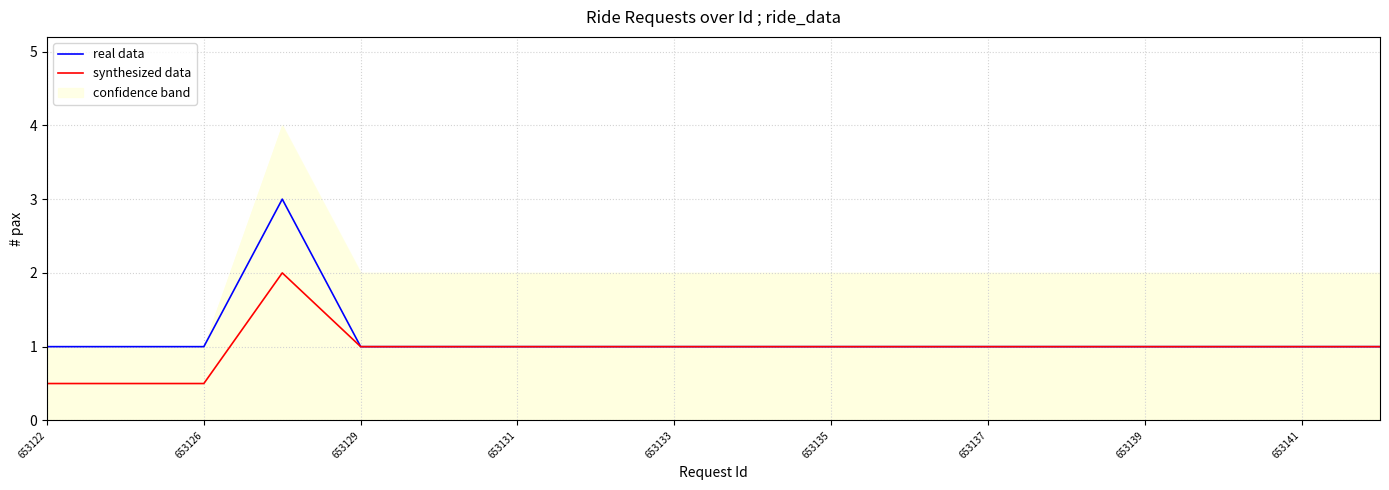

The value of synthesized data at 653126 is 0.7. True or false?

False